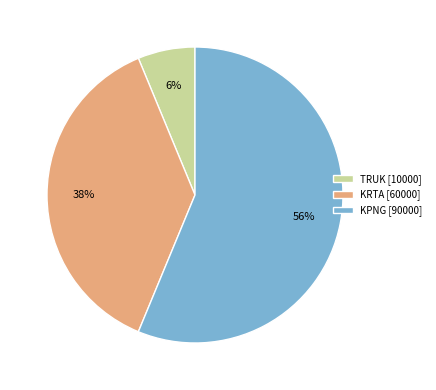

Is there a majority slice in this chart?

Yes